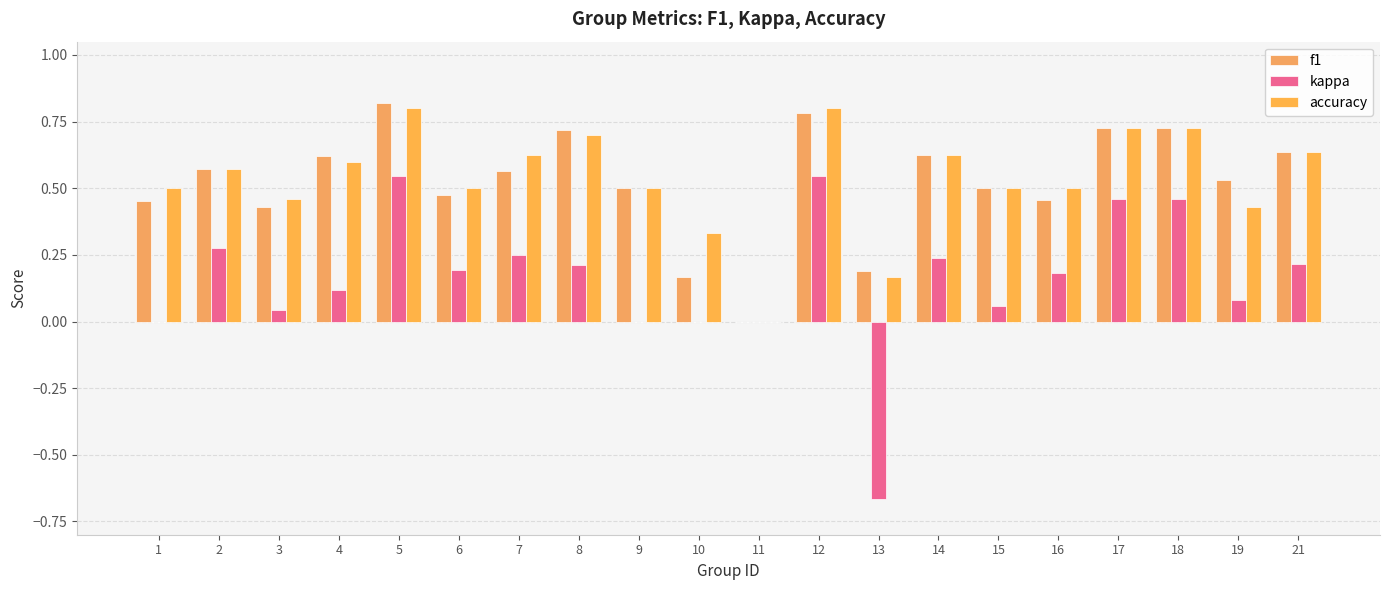

Rank the categories by accuracy value from highest to lowest.

5, 12, 17, 18, 8, 21, 7, 14, 4, 2, 1, 6, 9, 15, 16, 3, 19, 10, 13, 11